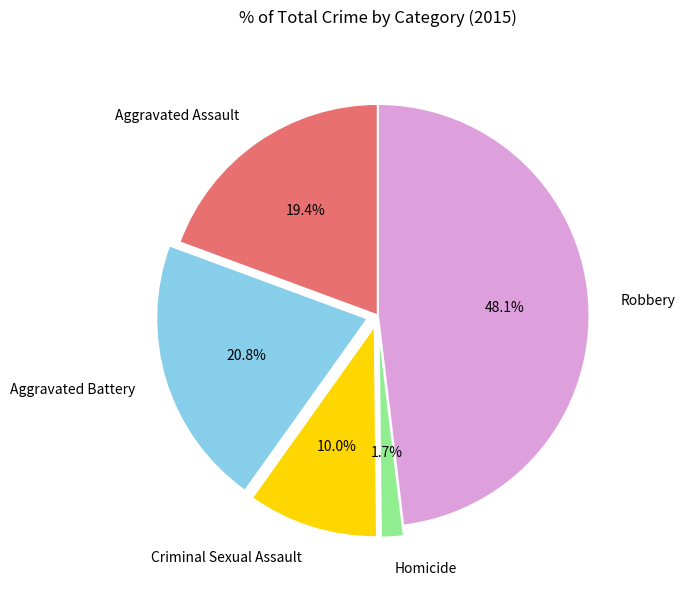

To the nearest percent, what percentage of the pie is Aggravated Assault?

19%